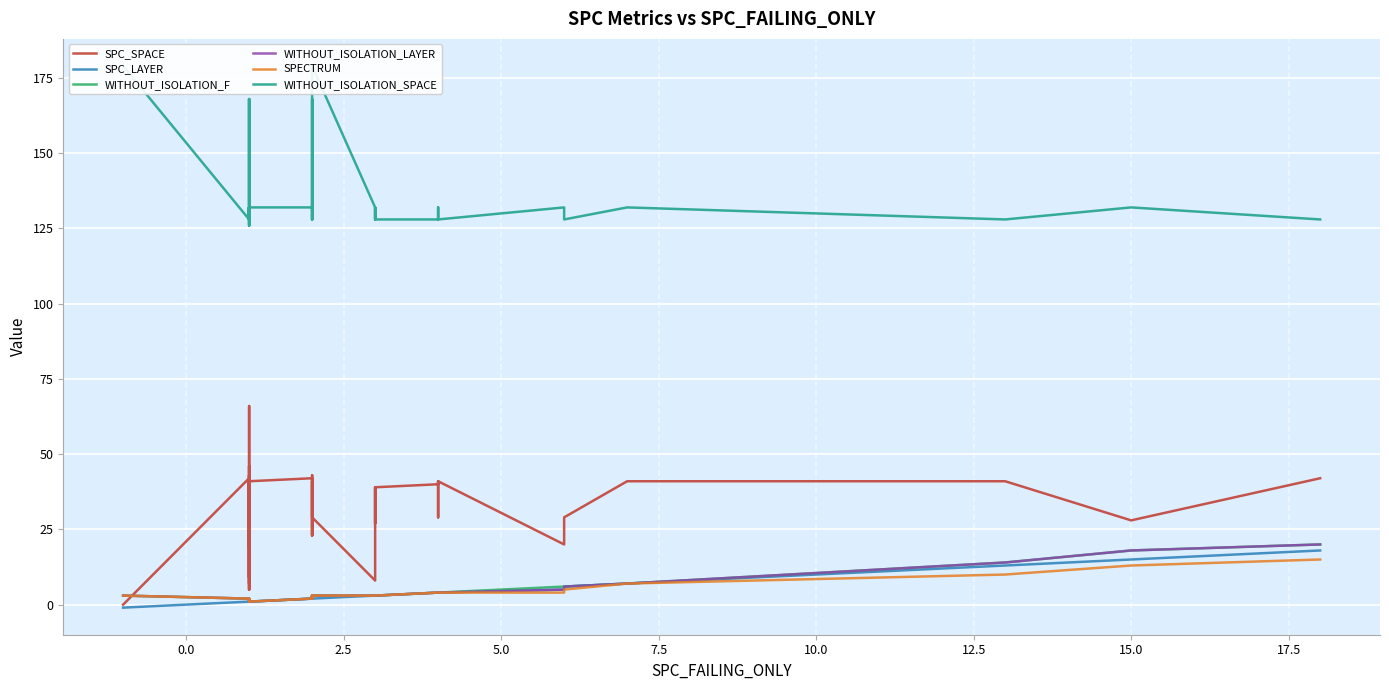

How many interior local valleys does the WITHOUT_ISOLATION_LAYER series have?

2